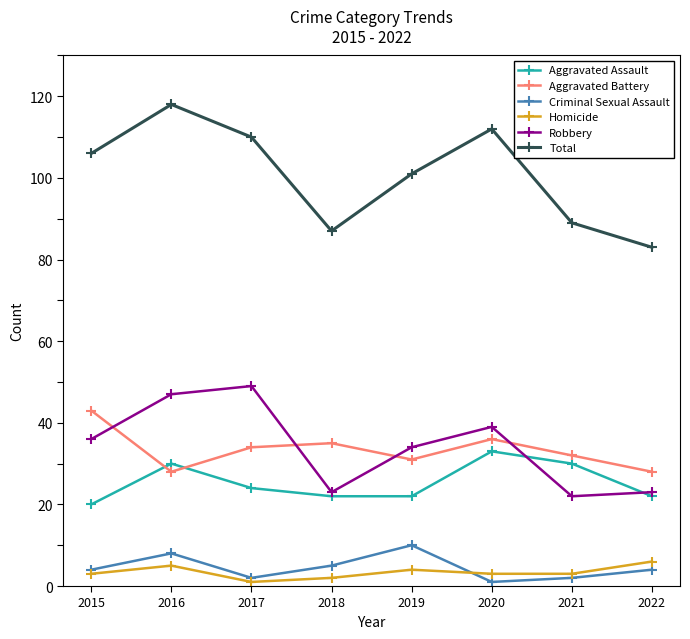

Is the value of Homicide at 2017 greater than the value of Aggravated Assault at 2018?

No